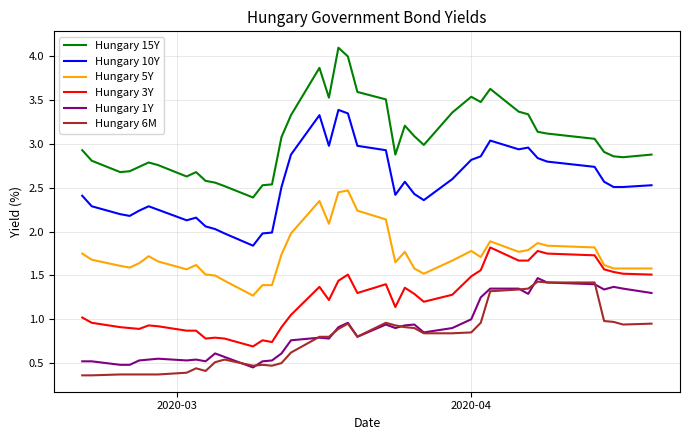

What is the maximum value shown in the chart?

4.1